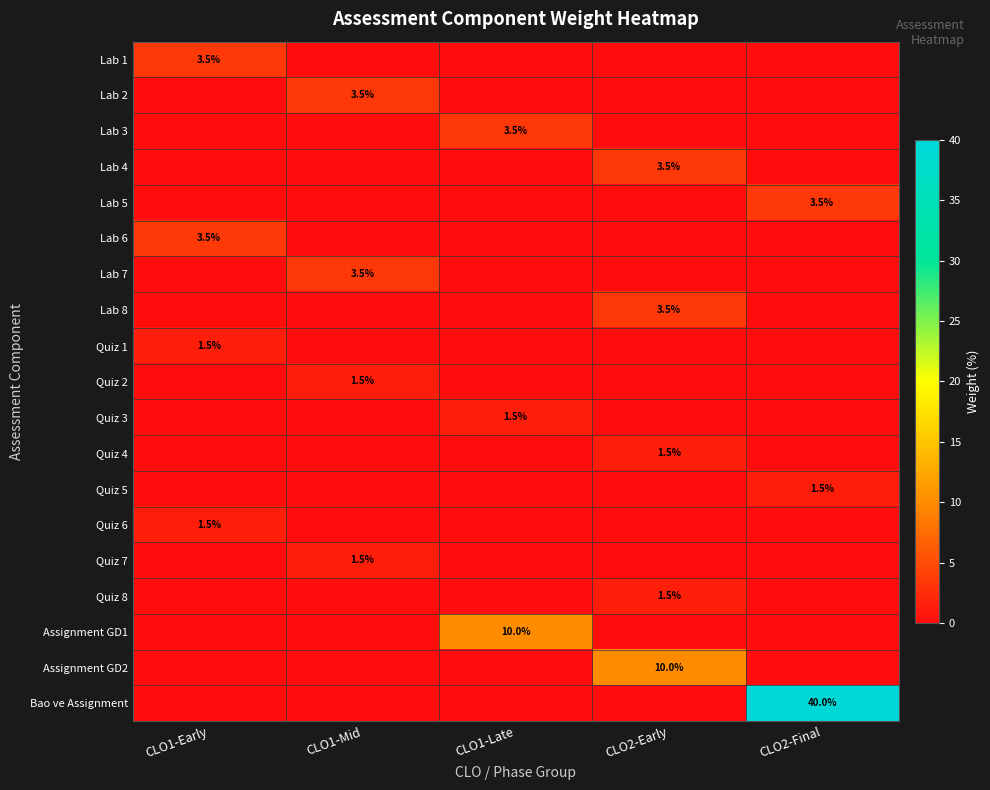

Is it true that Quiz 1 equals 1.5 at CLO1-Early?

True